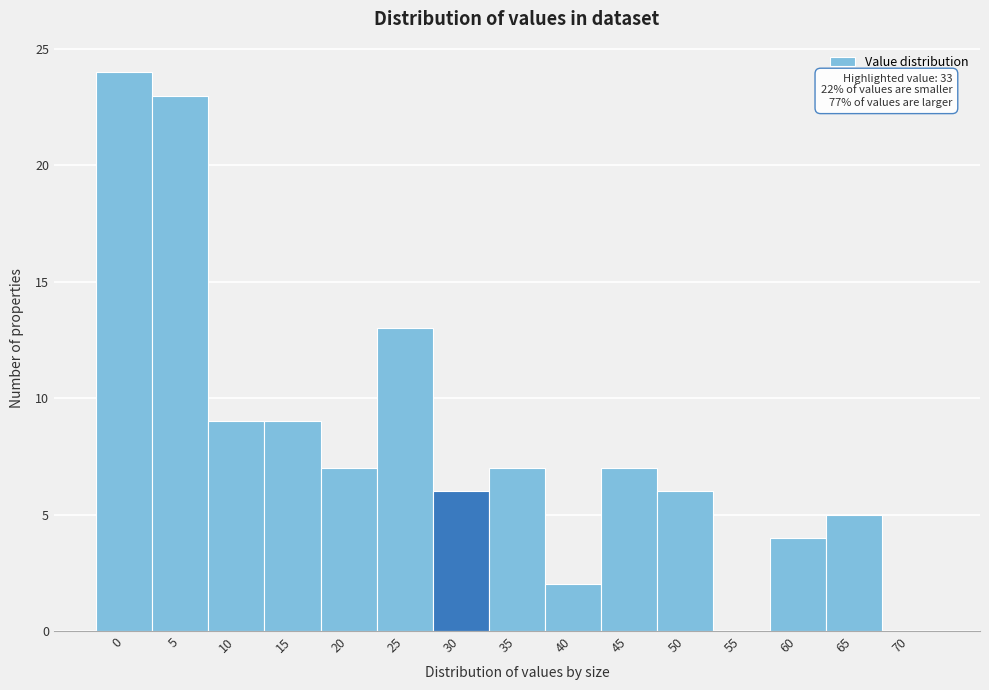

Reading left to right, transcribe all the data shown in this chart.

0=24	5=23	10=9	15=9	20=7	25=13	30=6	35=7	40=2	45=7	50=6	55=0	60=4	65=5	70=0